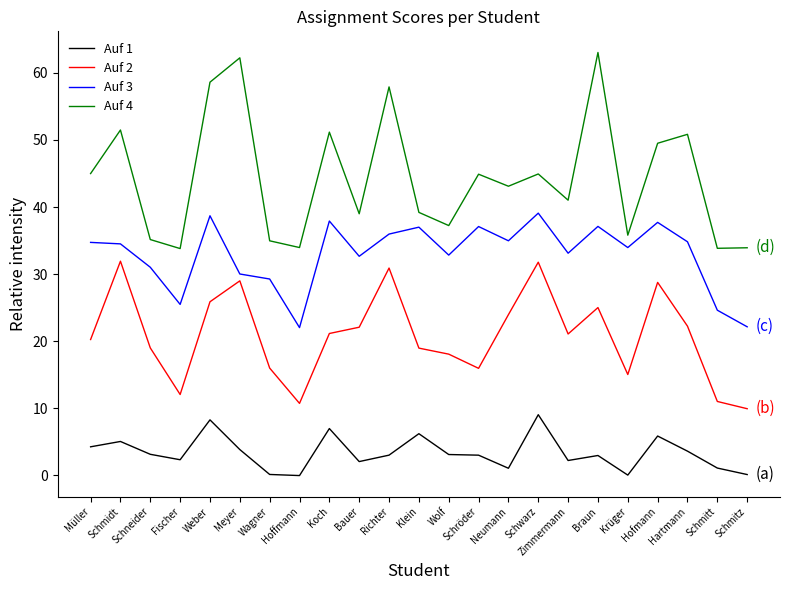

Is the value of Auf 2 at Klein greater than the value of Auf 4 at Krüger?

No